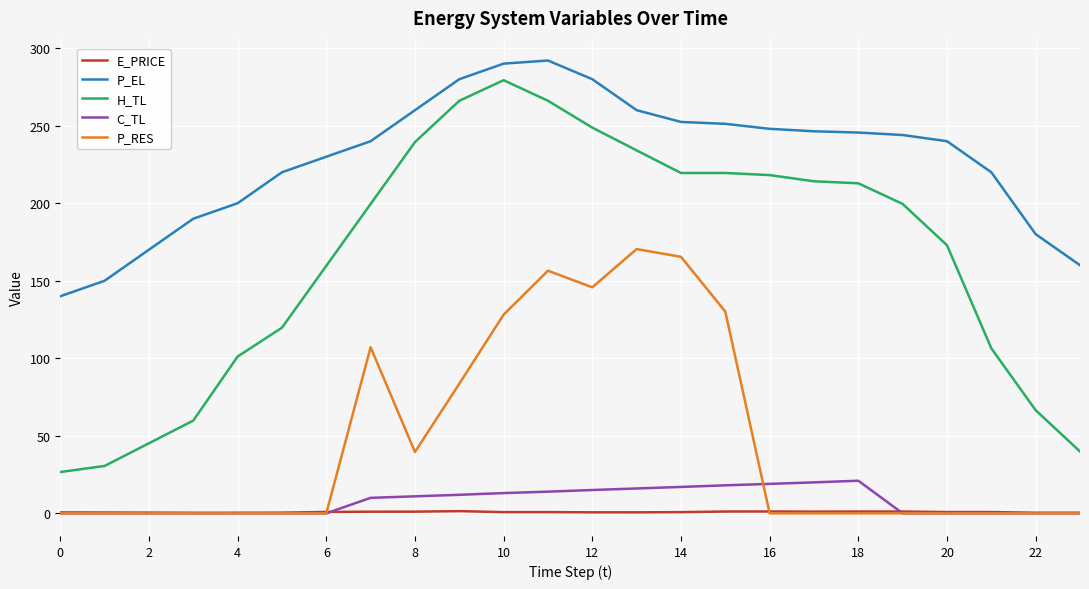

True or false: H_TL and P_EL intersect in this chart.

False